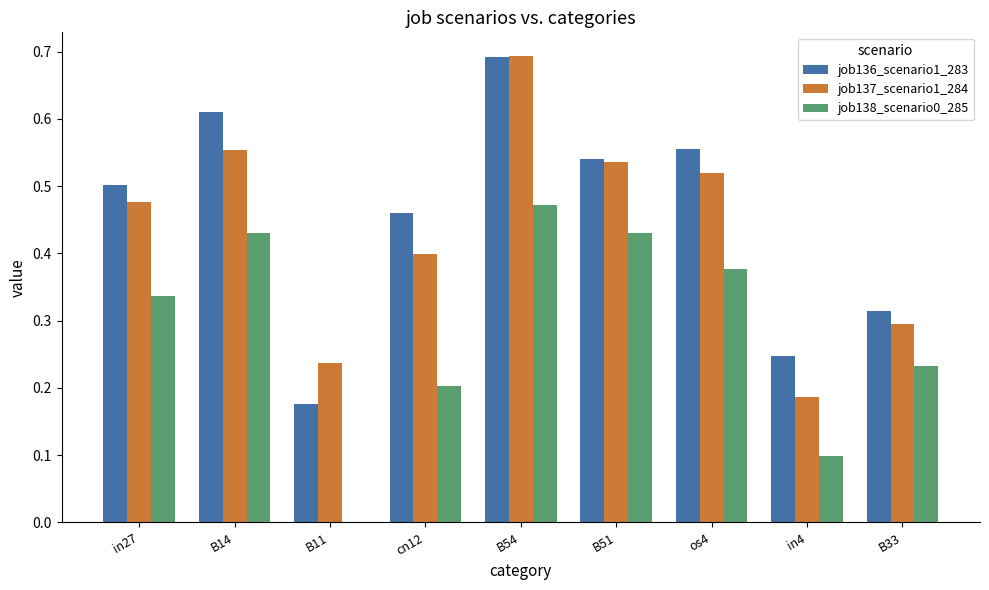

Which category has the highest value in the job136_scenario1_283 series?

B54